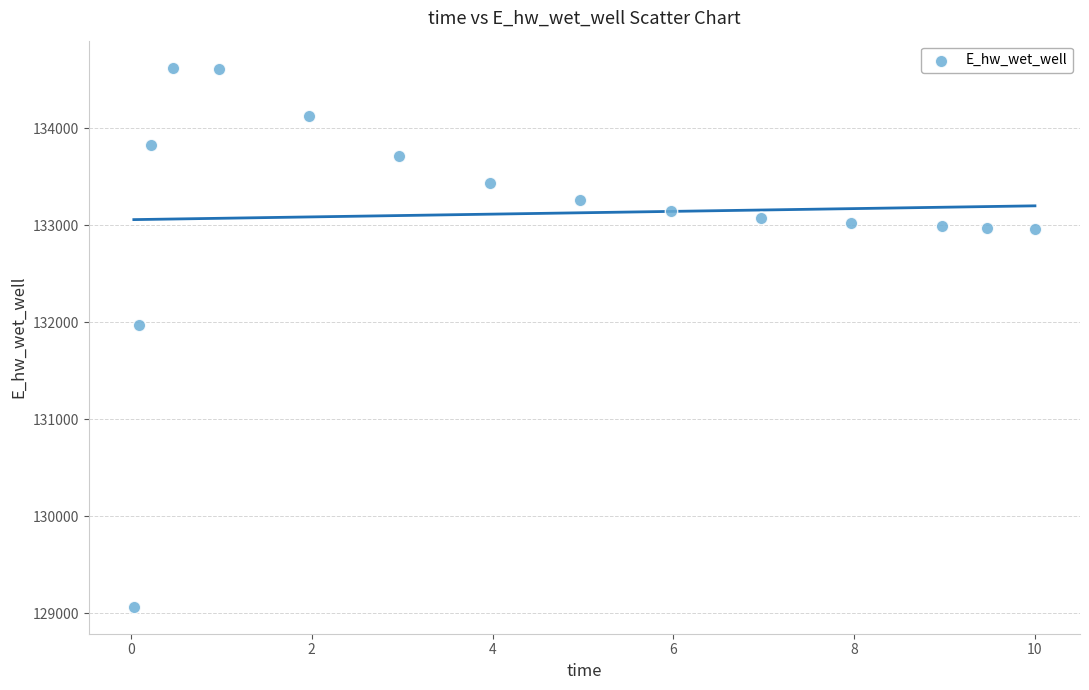

What is the range of Y values (max minus min)?

5555.1